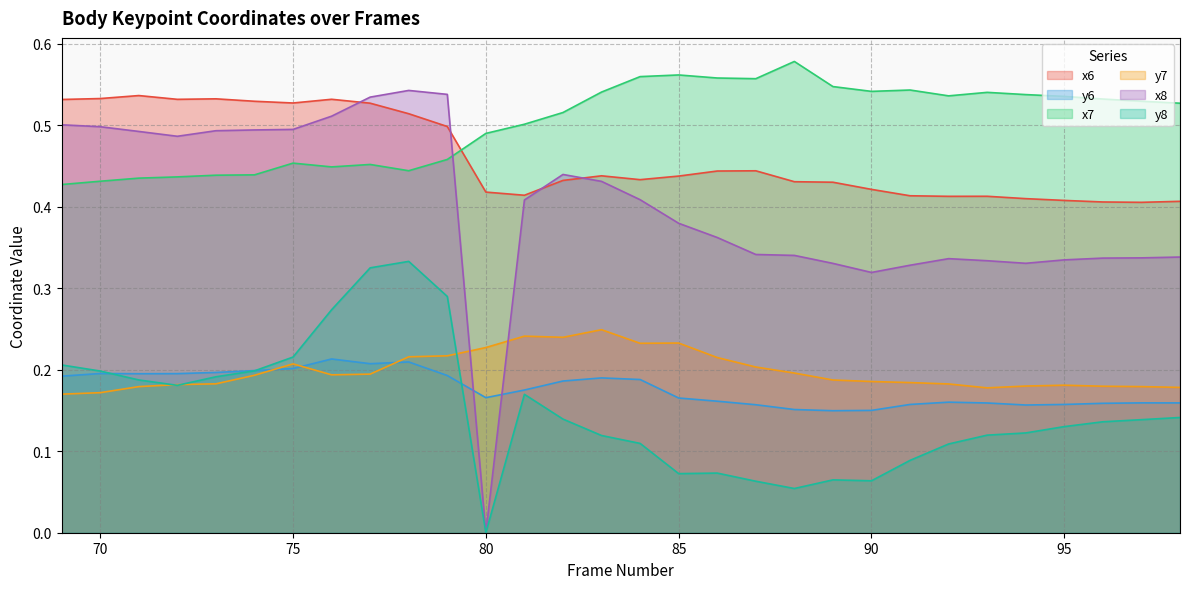

Reading left to right, transcribe all the data shown in this chart.

x6: 0.5	0.5	0.5	0.5	0.5	0.5	0.5	0.5	0.5	0.5	0.5	0.4	0.4	0.4	0.4	0.4	0.4	0.4	0.4	0.4	0.4	0.4	0.4	0.4	0.4	0.4	0.4	0.4	0.4	0.4
y6: 0.2	0.2	0.2	0.2	0.2	0.2	0.2	0.2	0.2	0.2	0.2	0.2	0.2	0.2	0.2	0.2	0.2	0.2	0.2	0.2	0.1	0.2	0.2	0.2	0.2	0.2	0.2	0.2	0.2	0.2
x7: 0.4	0.4	0.4	0.4	0.4	0.4	0.5	0.4	0.5	0.4	0.5	0.5	0.5	0.5	0.5	0.6	0.6	0.6	0.6	0.6	0.5	0.5	0.5	0.5	0.5	0.5	0.5	0.5	0.5	0.5
y7: 0.2	0.2	0.2	0.2	0.2	0.2	0.2	0.2	0.2	0.2	0.2	0.2	0.2	0.2	0.2	0.2	0.2	0.2	0.2	0.2	0.2	0.2	0.2	0.2	0.2	0.2	0.2	0.2	0.2	0.2
x8: 0.5	0.5	0.5	0.5	0.5	0.5	0.5	0.5	0.5	0.5	0.5	0.0	0.4	0.4	0.4	0.4	0.4	0.4	0.3	0.3	0.3	0.3	0.3	0.3	0.3	0.3	0.3	0.3	0.3	0.3
y8: 0.2	0.2	0.2	0.2	0.2	0.2	0.2	0.3	0.3	0.3	0.3	0.0	0.2	0.1	0.1	0.1	0.1	0.1	0.1	0.1	0.1	0.1	0.1	0.1	0.1	0.1	0.1	0.1	0.1	0.1